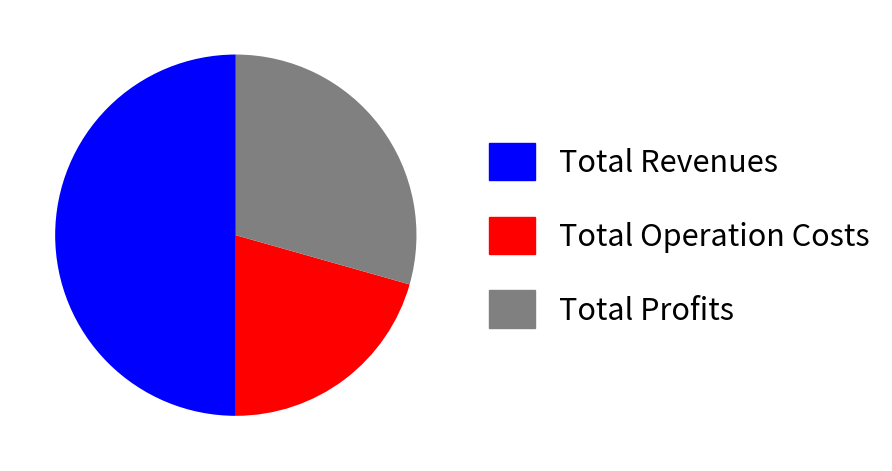

Does Total Profits account for over 50% of the chart?

No